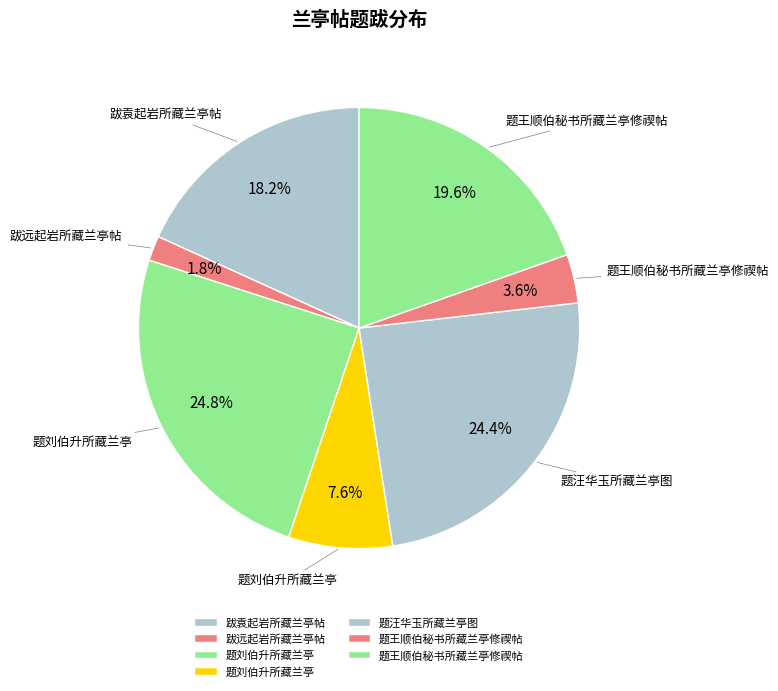

Rank the categories by value from highest to lowest.

题刘伯升所藏兰亭, 题汪华玉所藏兰亭图, 题王顺伯秘书所藏兰亭修禊帖, 跋袁起岩所藏兰亭帖, 题刘伯升所藏兰亭, 题王顺伯秘书所藏兰亭修禊帖, 跋远起岩所藏兰亭帖